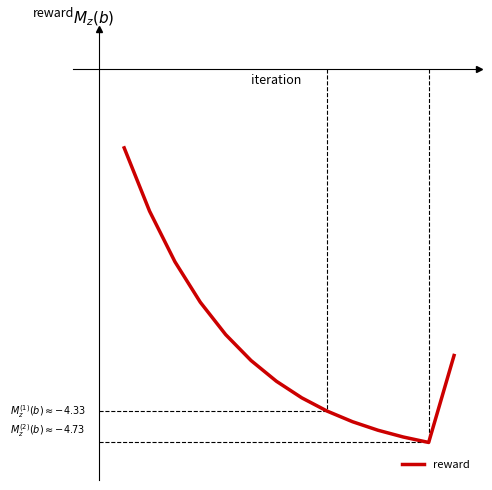

Is this an area chart (filled region under the line)?

No